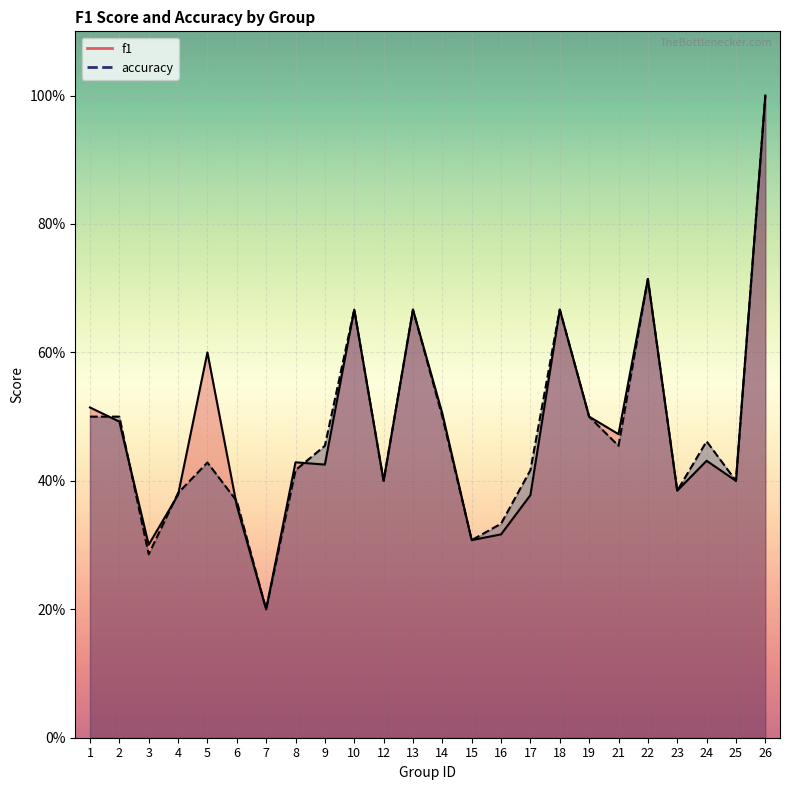

True or false: accuracy and f1 intersect in this chart.

True